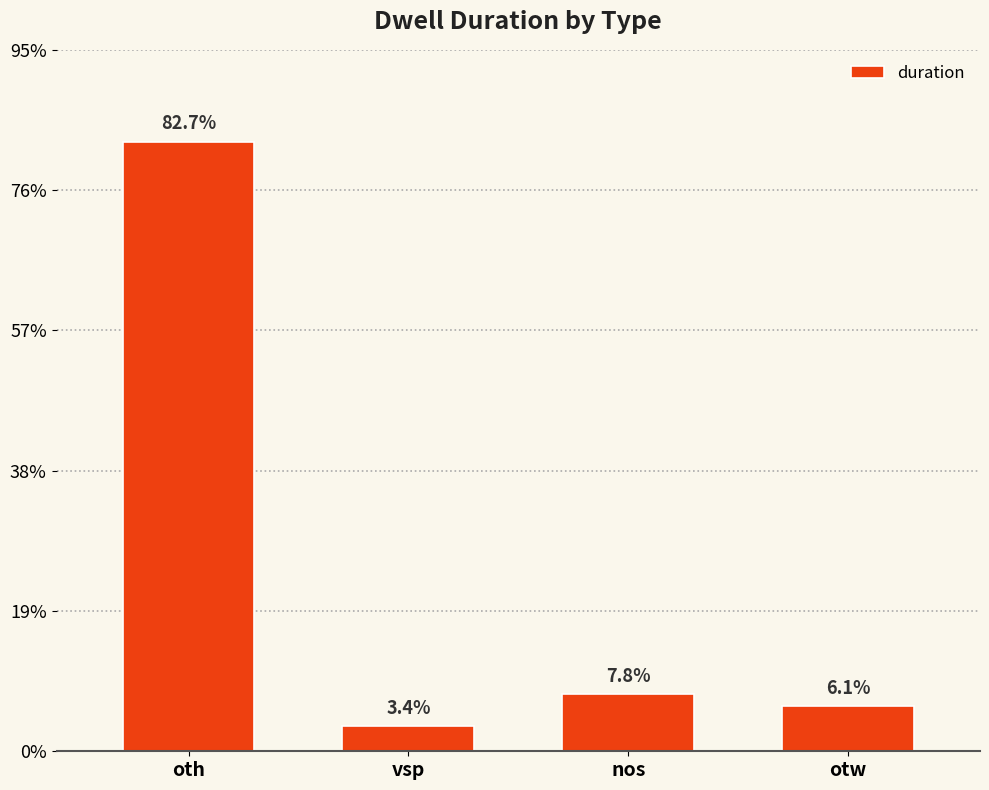

Is it true that the value at nos is 1089?

False